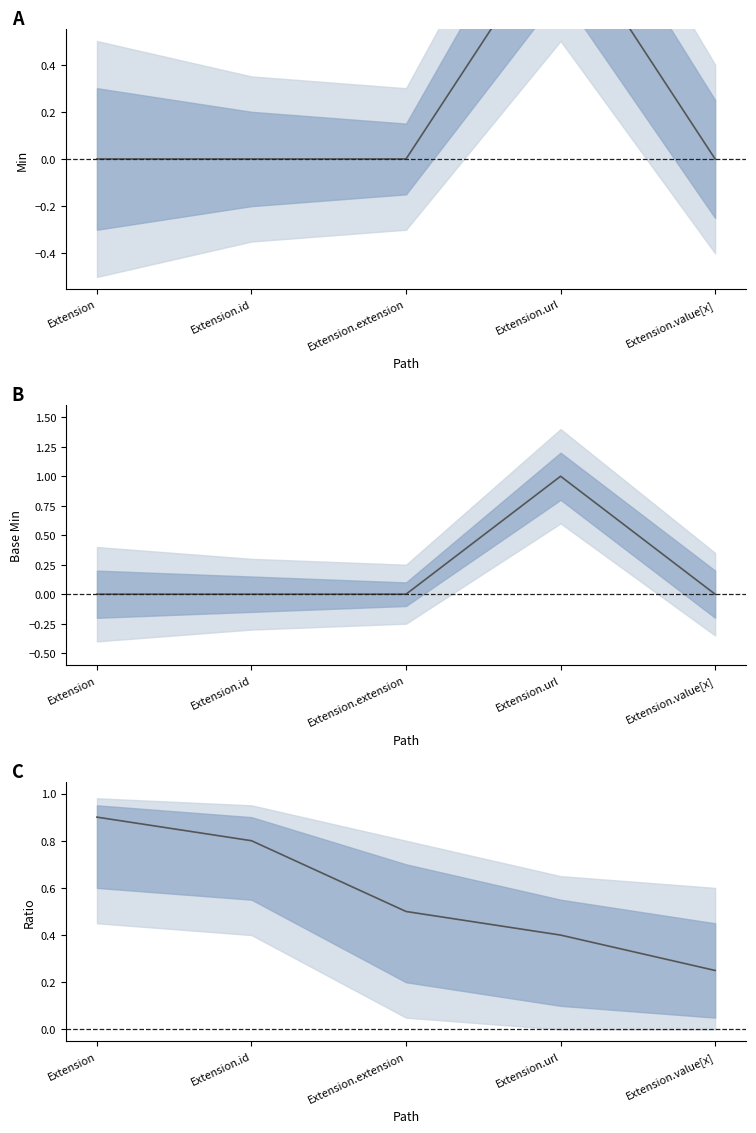

What is the label of the 5th point from the left?

Extension.value[x]